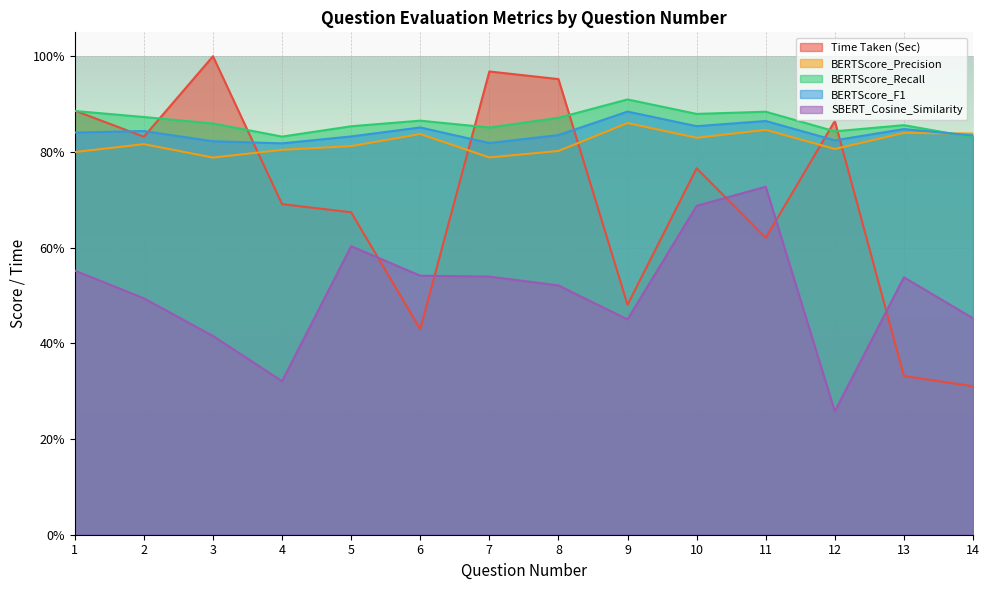

At how many categories does at least one series exceed 0?

14